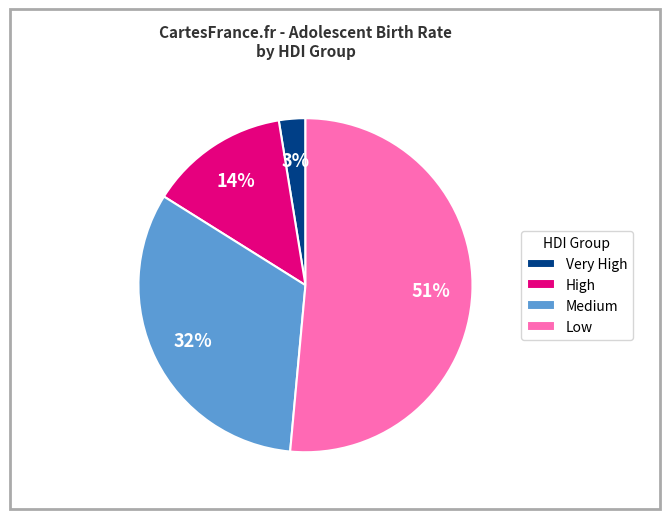

To the nearest percent, what portion does High represent?

14%